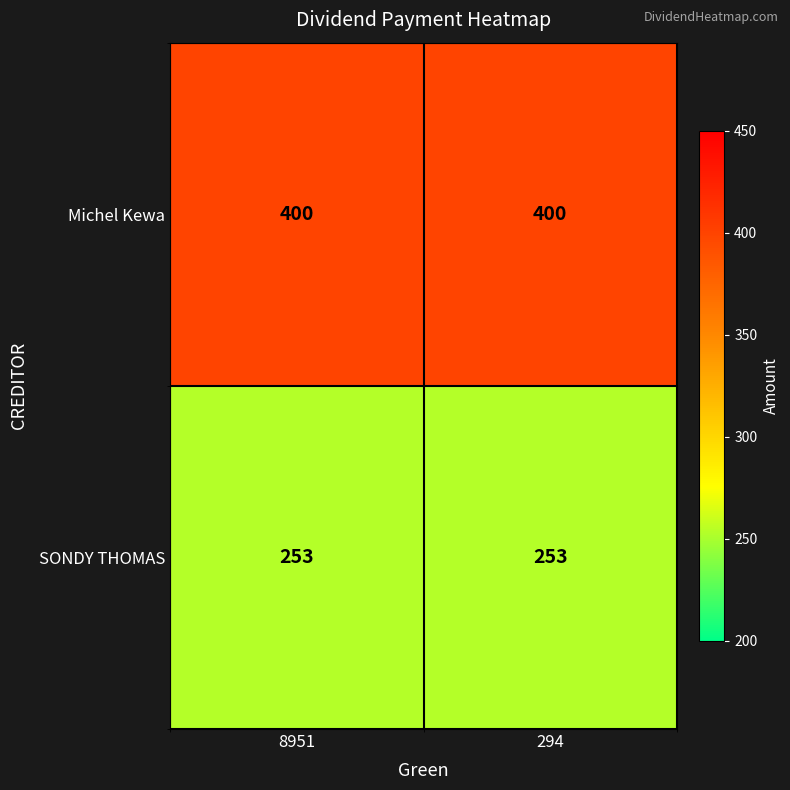

What is the spread (max minus min) of values at 294?

147